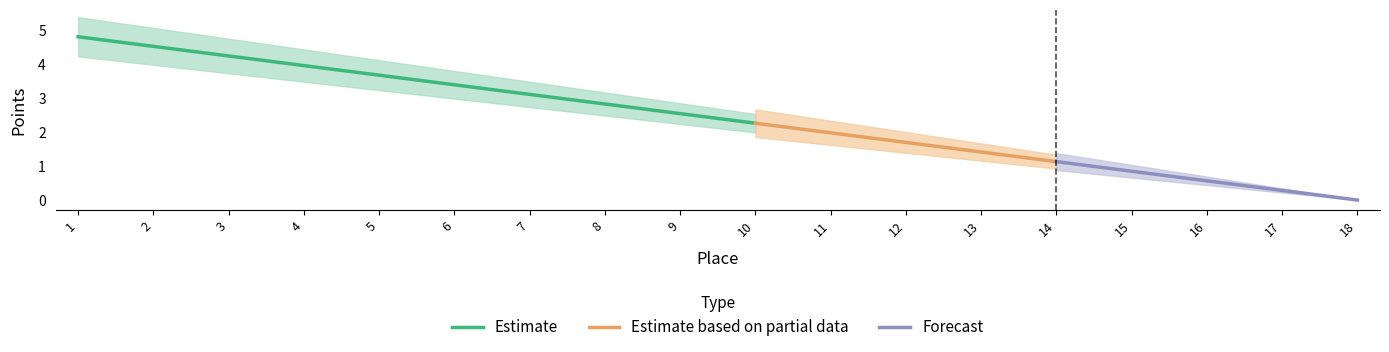

Reading left to right, extract all data points from this chart.

1=4.8	2=4.5	3=4.2	4=4.0	5=3.7	6=3.4	7=3.1	8=2.8	9=2.5	10=2.3	11=2.0	12=1.7	13=1.4	14=1.1	15=0.8	16=0.6	17=0.3	18=0.0